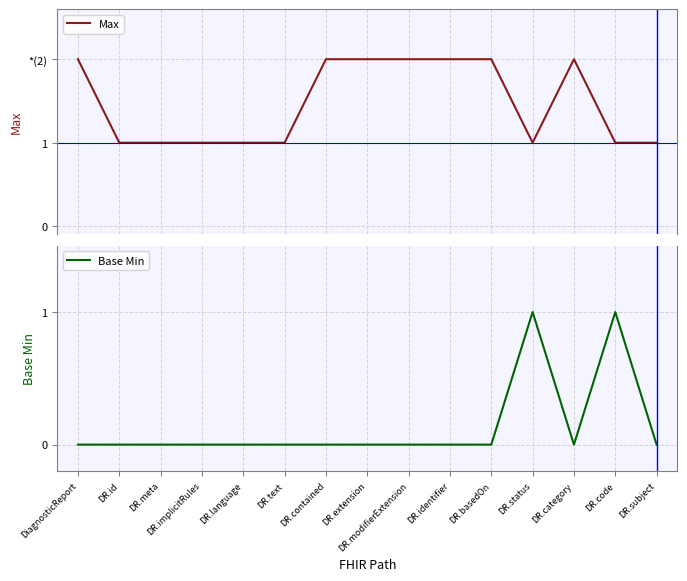

Rank the categories by Base Min value from lowest to highest.

DiagnosticReport, DR.id, DR.meta, DR.implicitRules, DR.language, DR.text, DR.contained, DR.extension, DR.modifierExtension, DR.identifier, DR.basedOn, DR.category, DR.subject, DR.status, DR.code